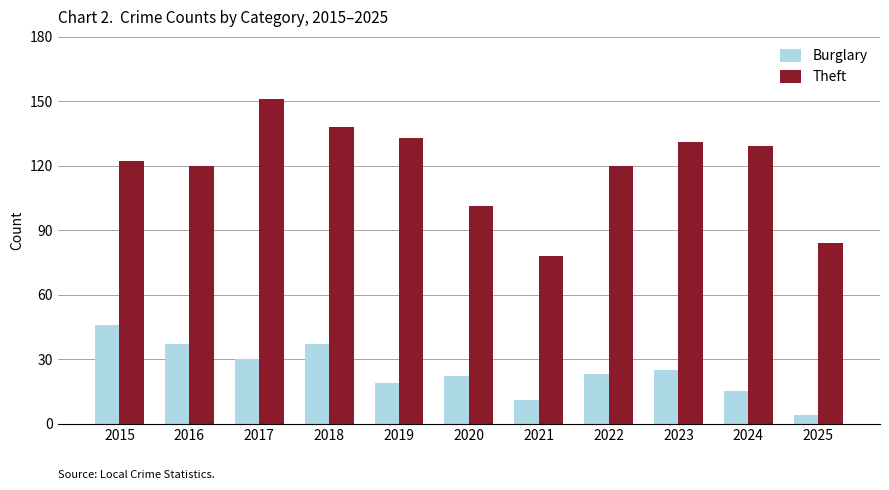

Between 2018 and 2024, which series saw the biggest shift?

Burglary